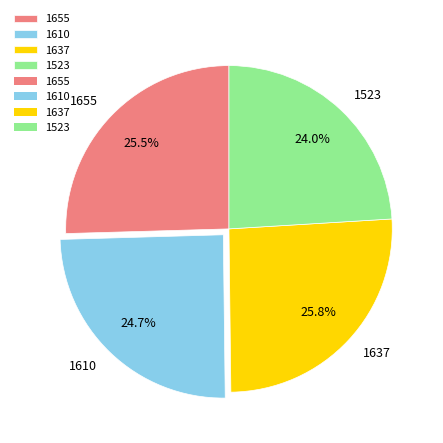

How many segments does this pie chart have?

4